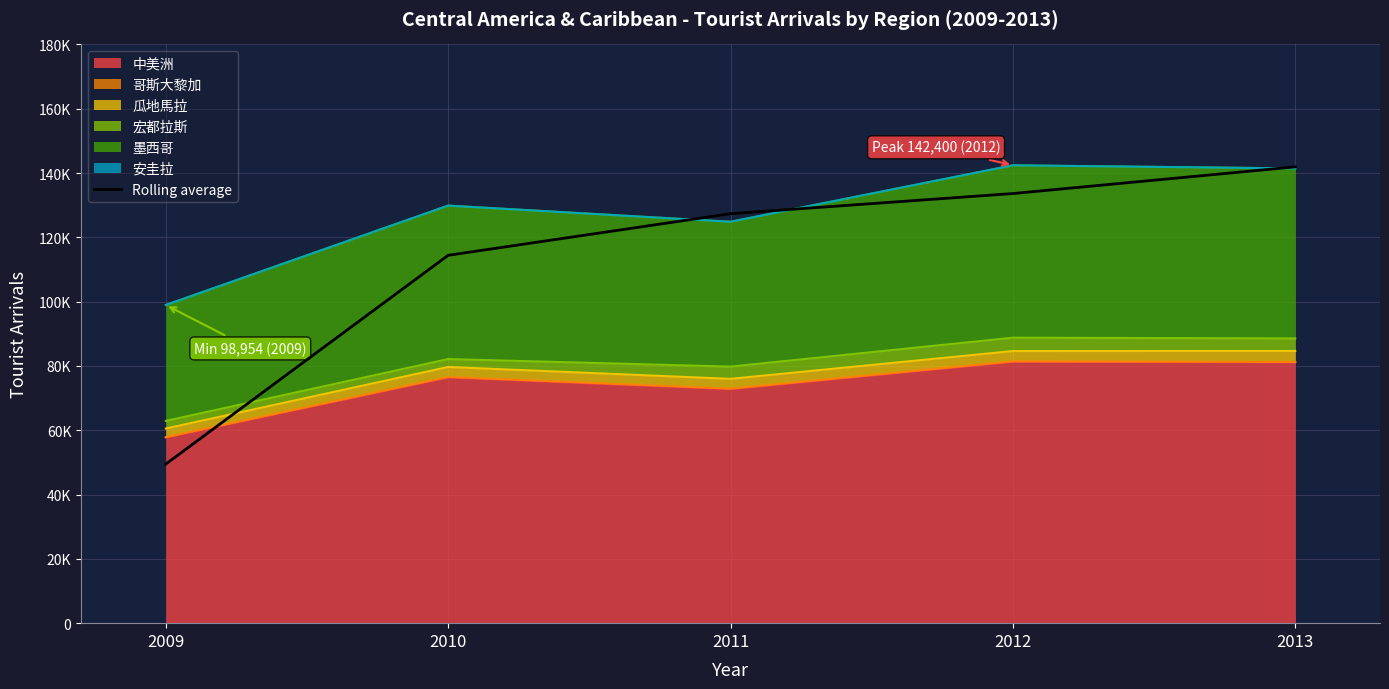

What is the average value?

113355.7